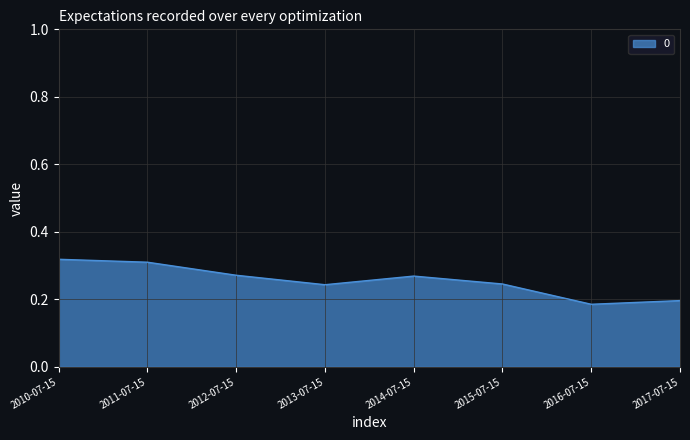

True or false: the data has more than 0 interior local peaks.

True